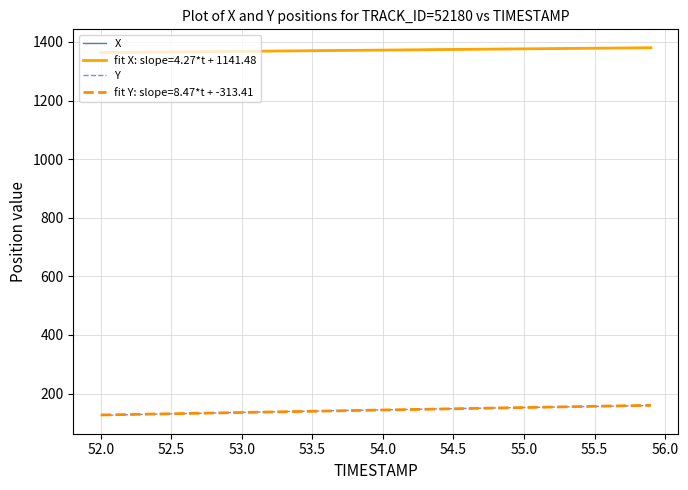

True or false: fit Y: slope=8.47*t + -313.41 and X cross at least once.

False